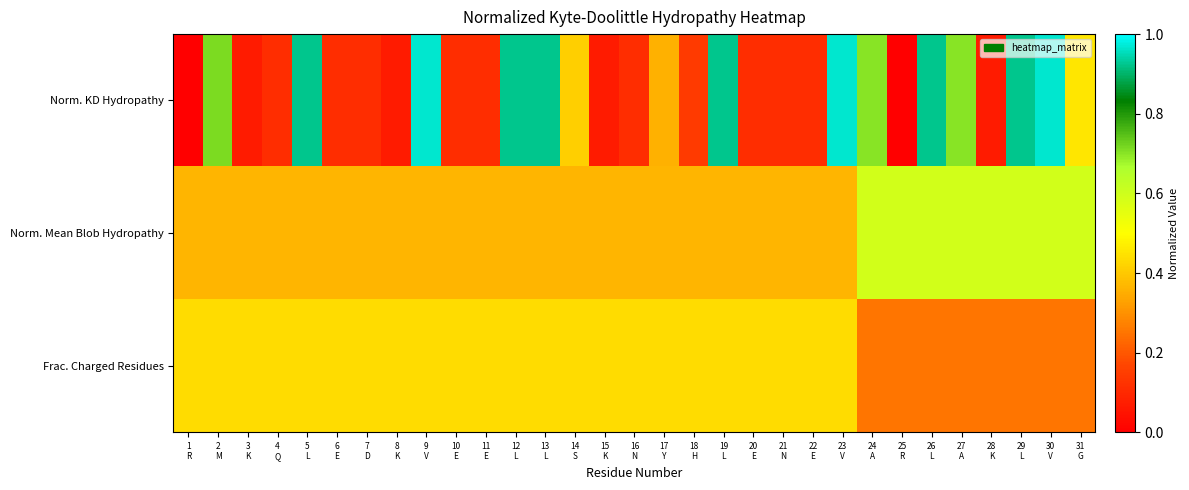

What is the spread (max minus min) of values at 23
V?

0.6